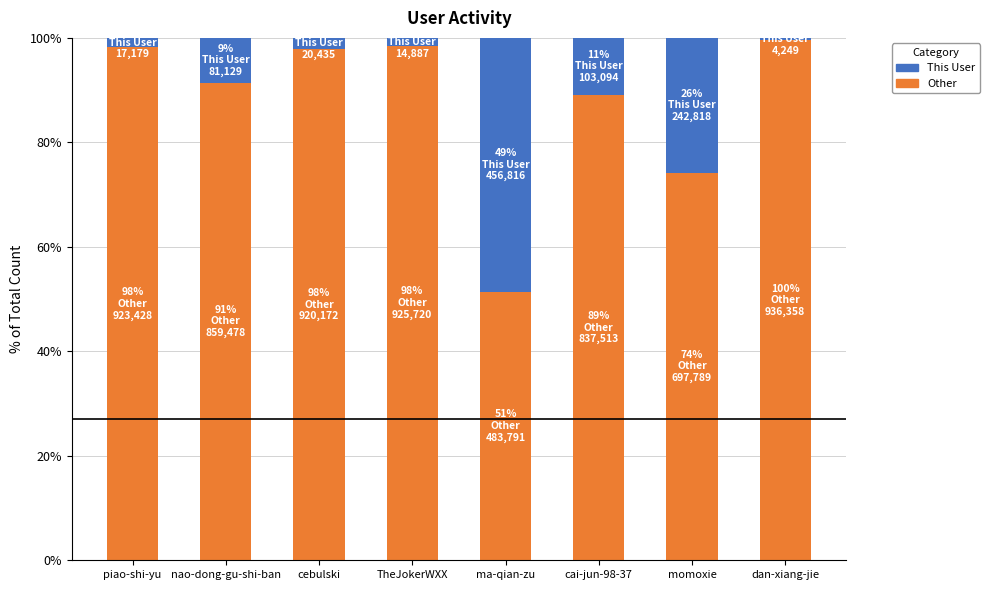

Which category has the lowest value in the Other series?

ma-qian-zu